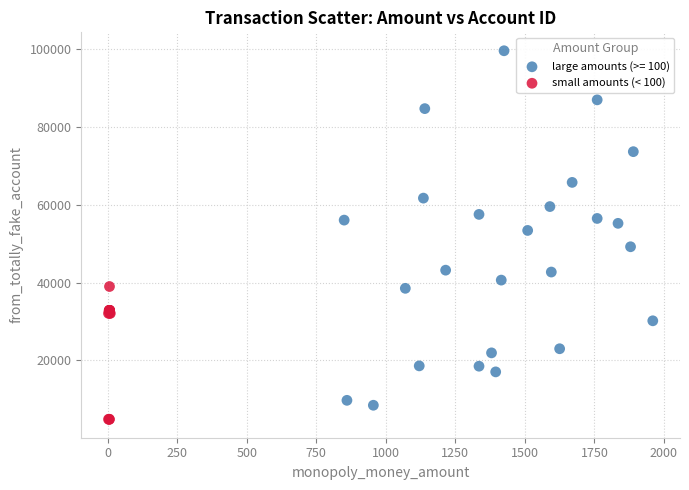

Which series contains the highest Y value?

large amounts (>= 100)